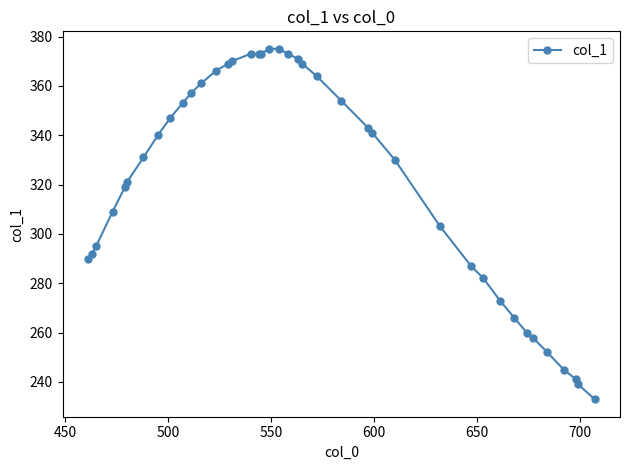

What is the value of the 29th point from the left?

303